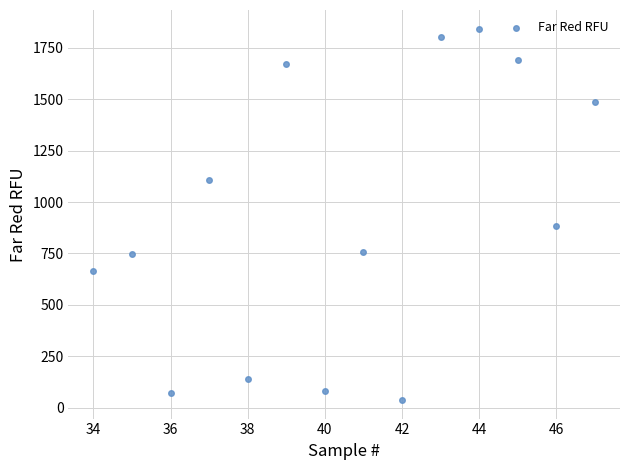

What Y value in the scatter plot is closest to 940?

883.8